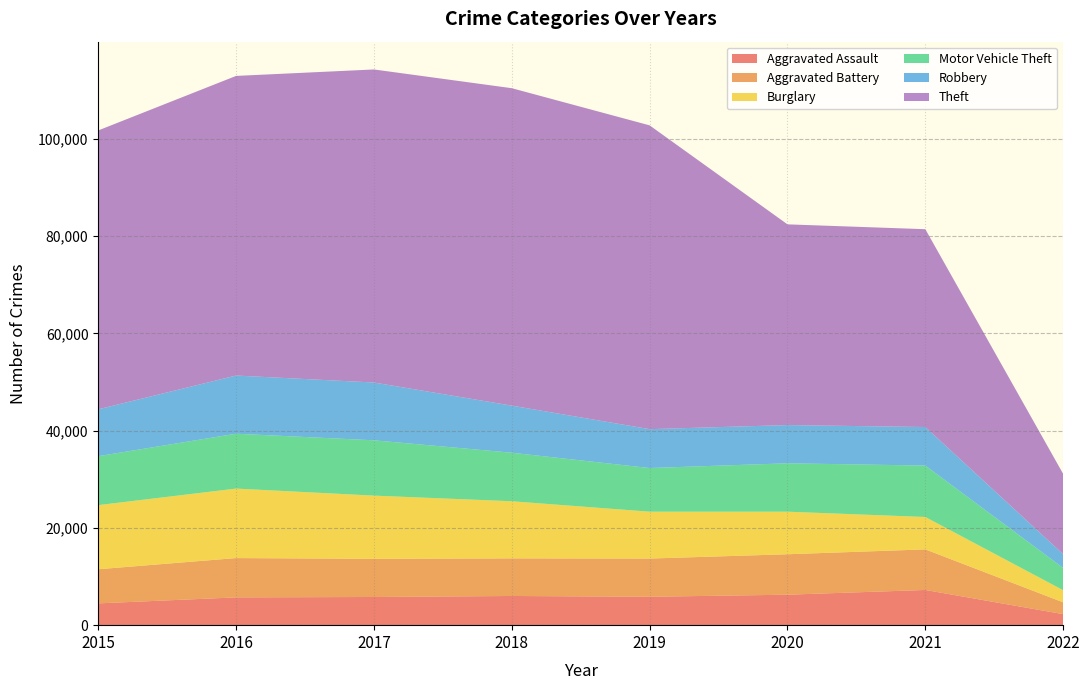

Reading left to right, extract all data points from this chart.

Aggravated Assault: 4480	5712	5793	6001	5840	6264	7238	2266
Aggravated Battery: 7018	8085	7845	7735	7857	8318	8348	2427
Burglary: 13184	14289	13001	11746	9639	8753	6657	2490
Motor Vehicle Theft: 10068	11286	11380	9983	8978	9953	10580	4587
Robbery: 9638	11960	11880	9679	7994	7856	7922	2818
Theft: 57348	61617	64379	65281	62474	41282	40683	16515